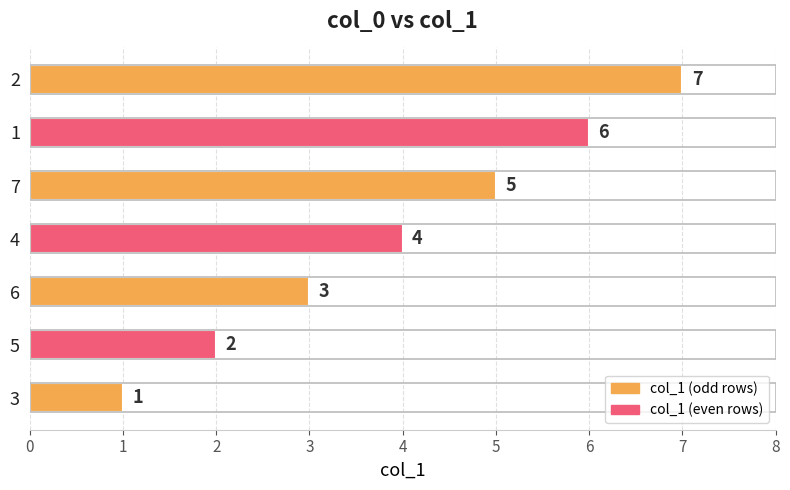

What is the maximum value shown in the chart?

7